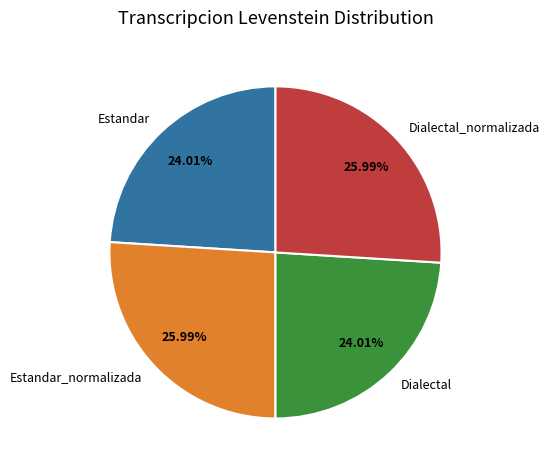

Between Estandar_normalizada and Estandar, which is larger?

Estandar_normalizada